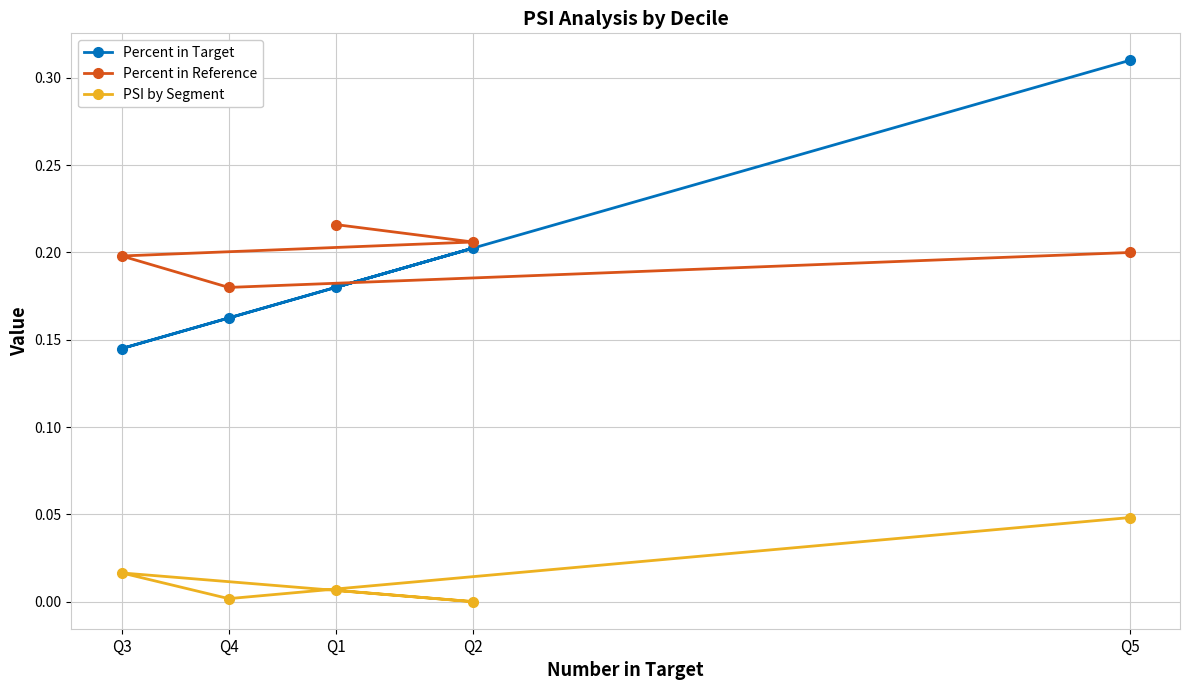

Which category has the lowest value in the Percent in Target series?

Q3